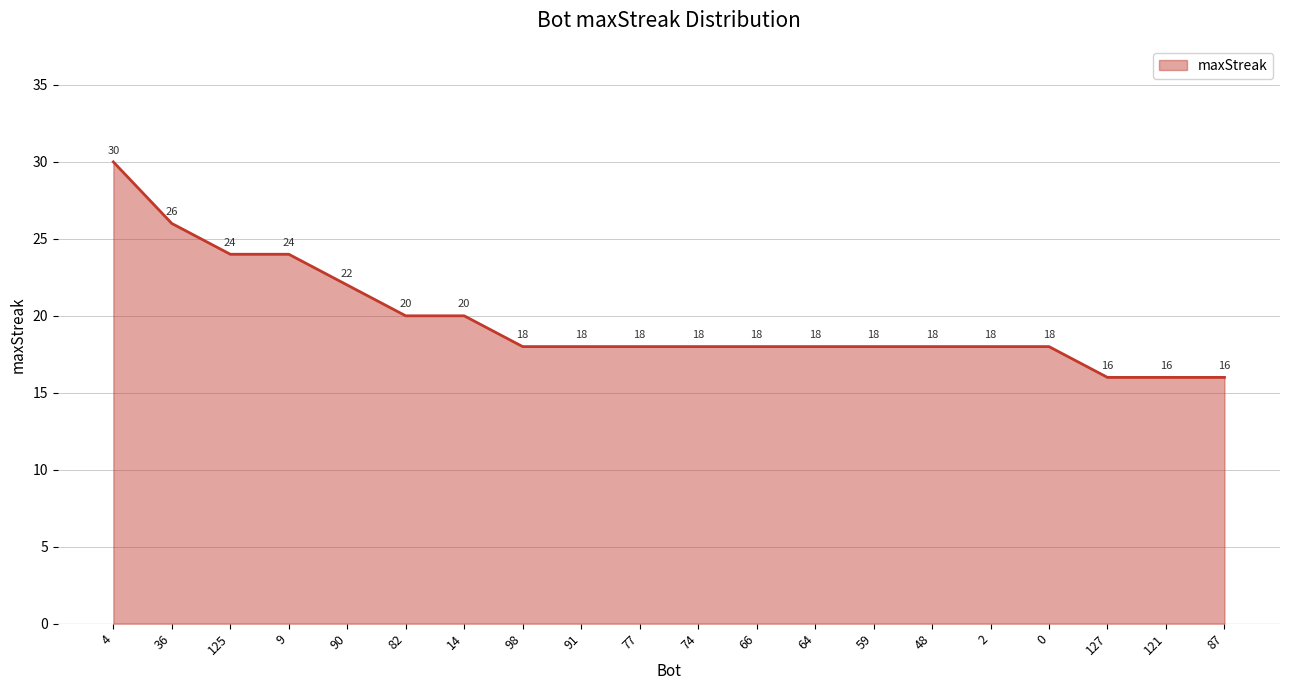

What is the approximate value at 9, to the nearest 10?

20